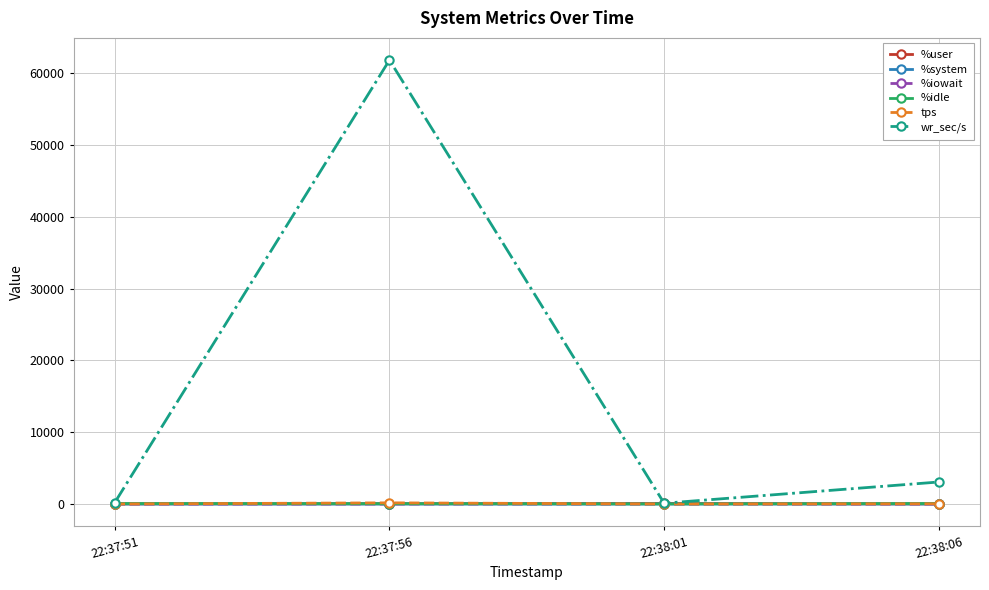

Which series has the largest range (max minus min)?

wr_sec/s